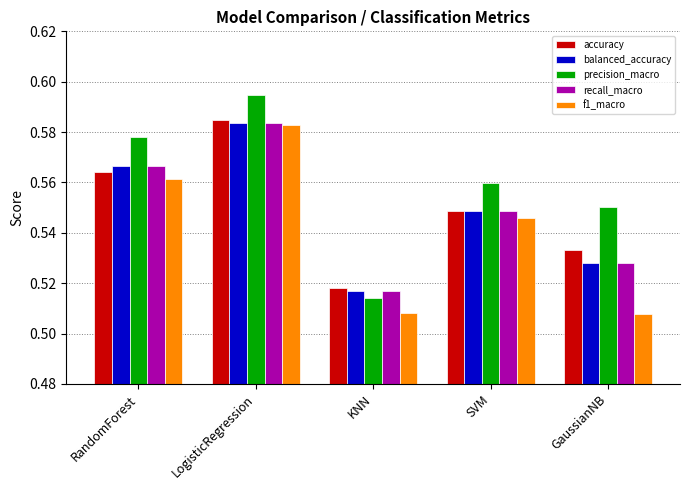

Rank the categories by precision_macro value from highest to lowest.

LogisticRegression, RandomForest, SVM, GaussianNB, KNN